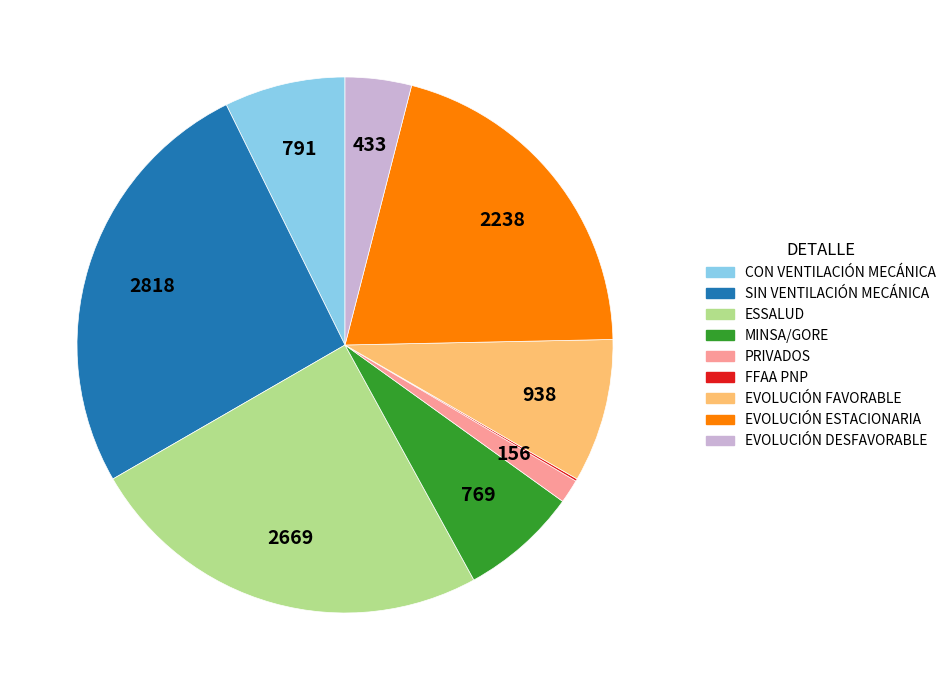

Which slice is the largest?

SIN VENTILACIÓN MECÁNICA